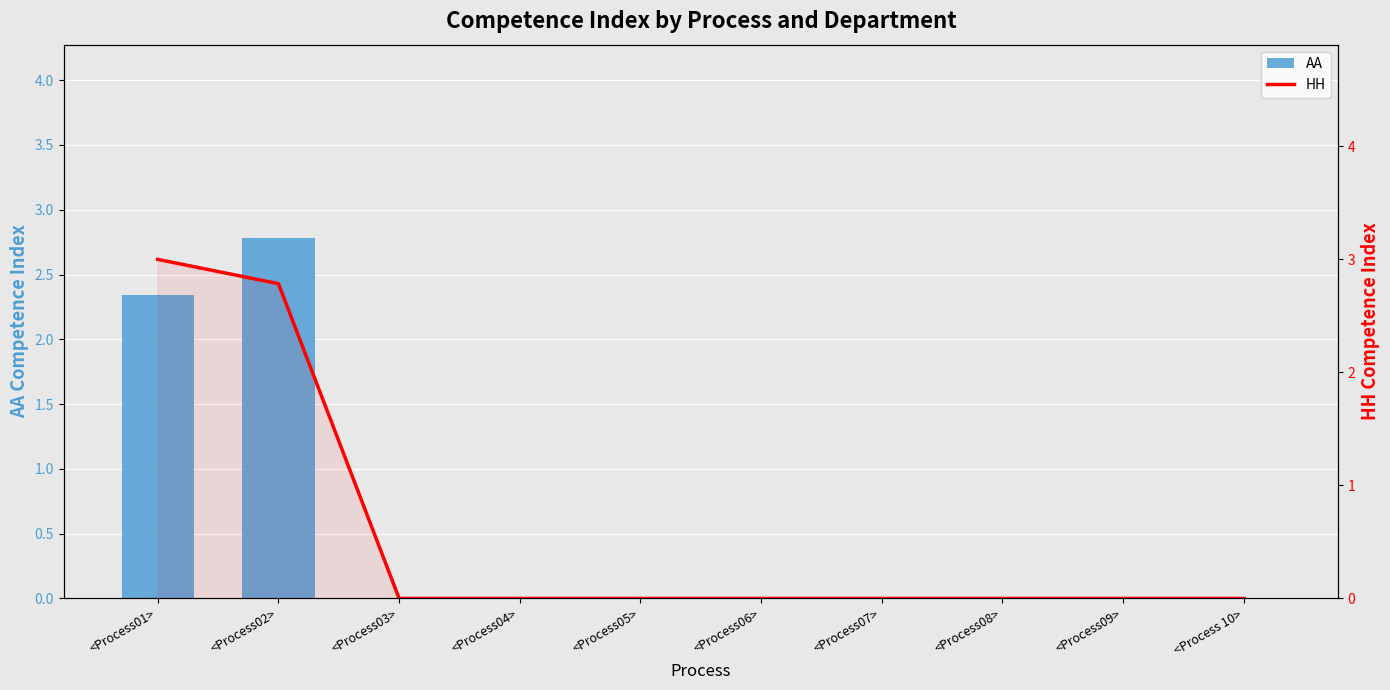

List the series in order of their peak value, highest first.

HH, AA